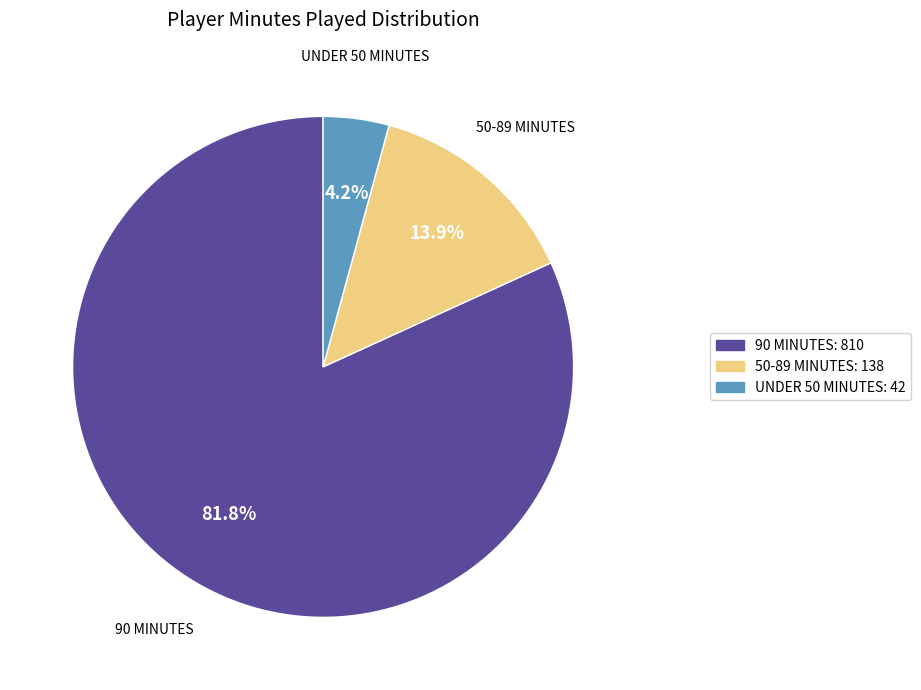

Is there a majority slice in this chart?

Yes